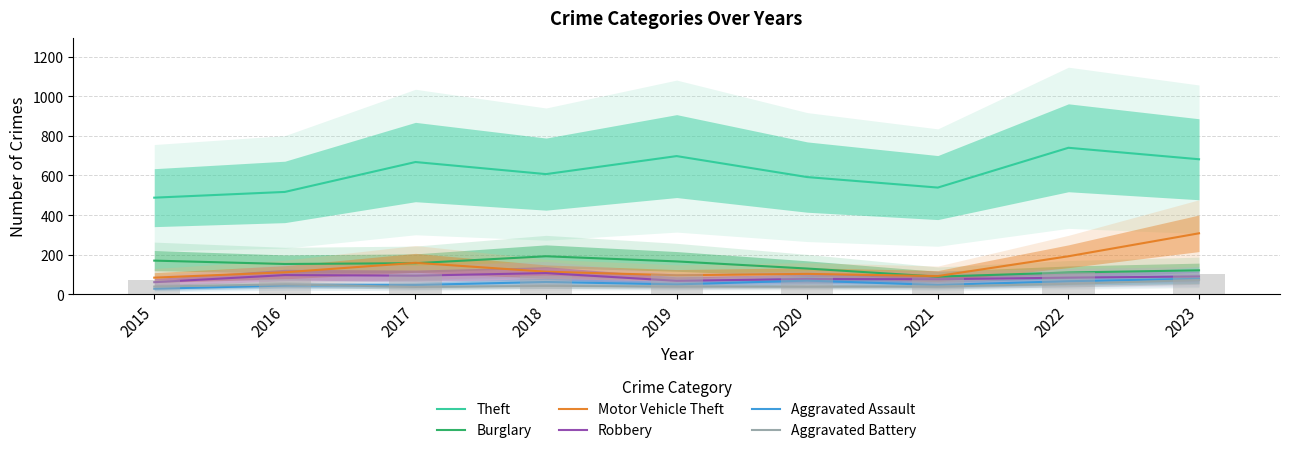

True or false: Burglary has a value of 59 at 2022.

False